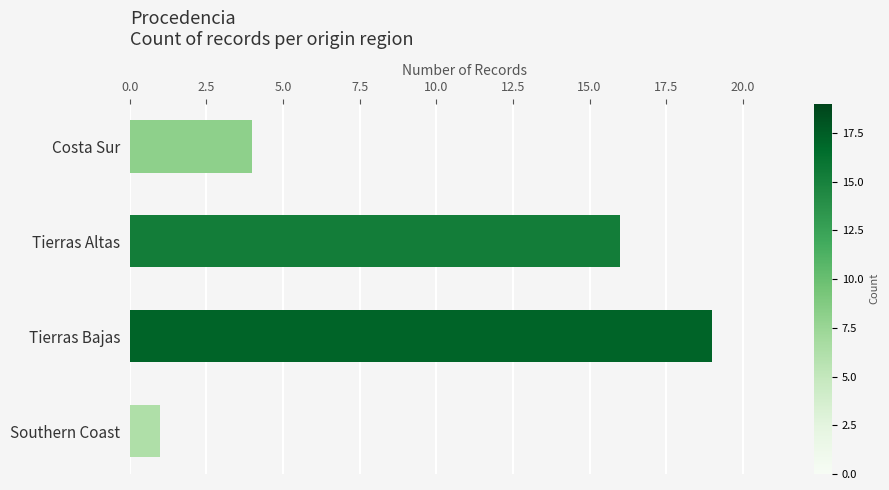

What is the maximum value shown in the chart?

19